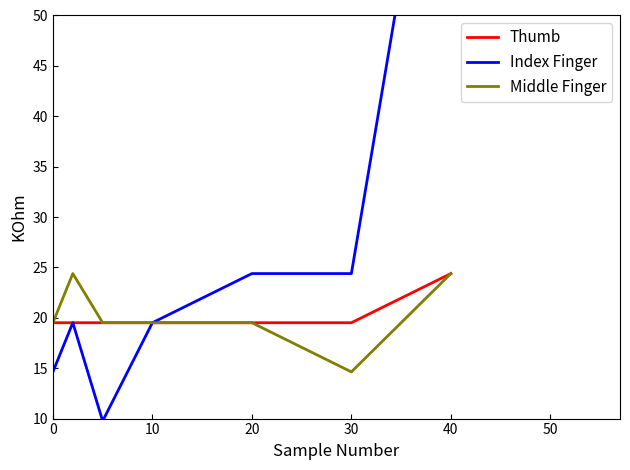

True or false: Middle Finger has a value of 10.4 at 40.

False